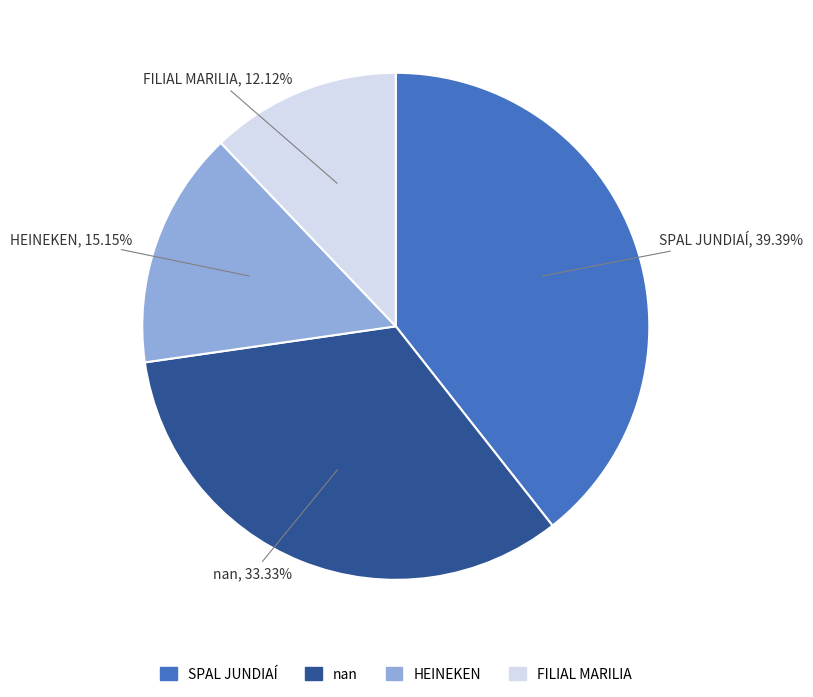

What percentage do nan and FILIAL MARILIA together represent?

45.5%